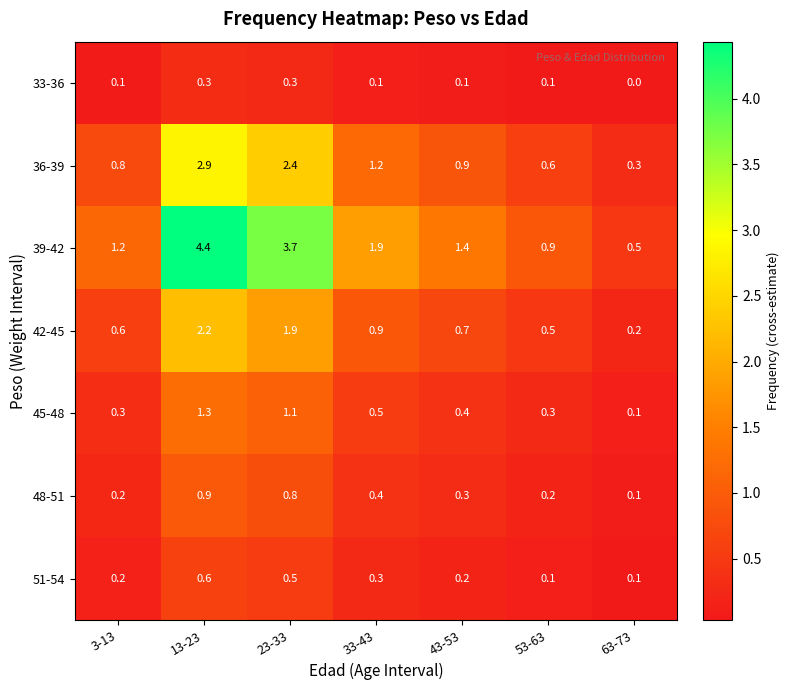

At which category does the chart reach its minimum across all series?

63-73